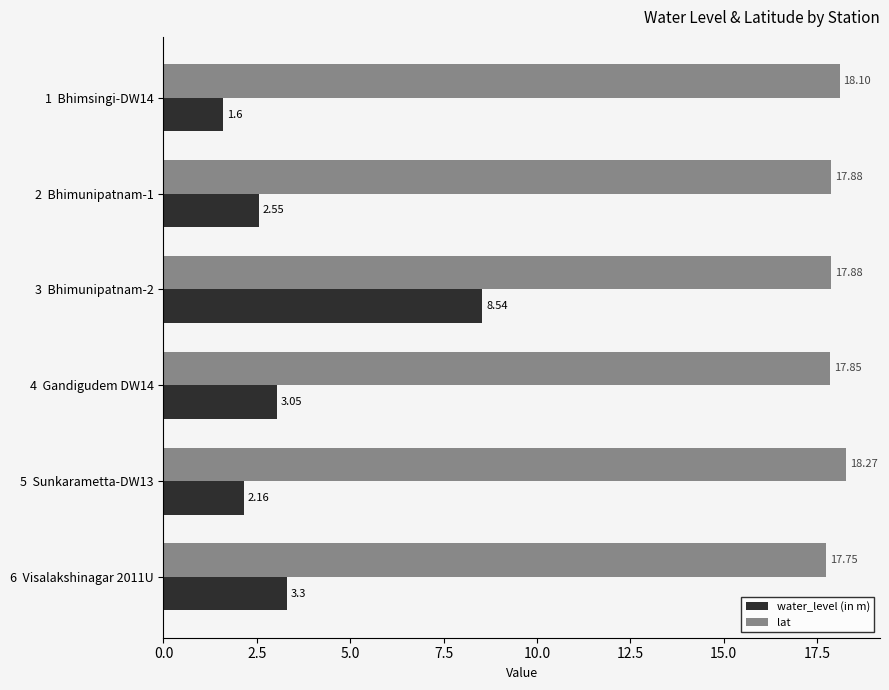

At which category does the chart reach its peak across all series?

5  Sunkarametta-DW13